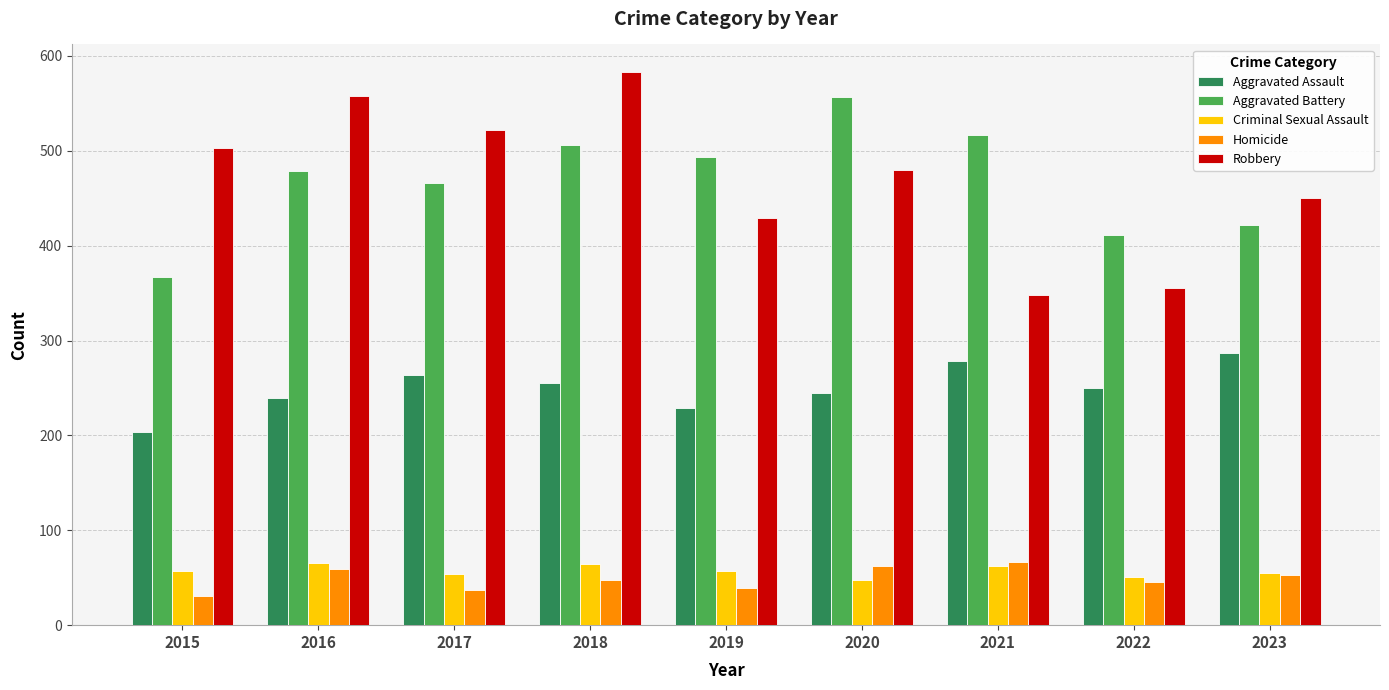

What is the approximate value of Robbery at 2021?

348